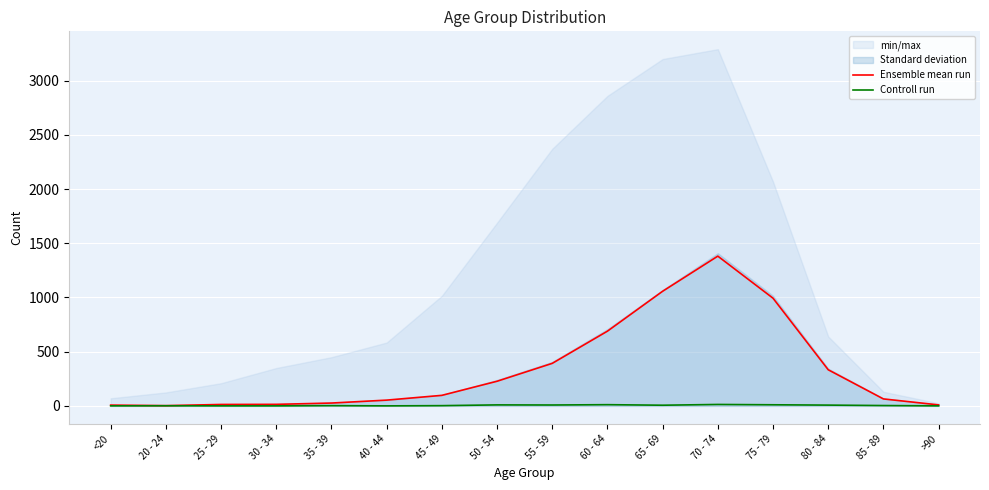

Reading right to left, list all the values displayed in this chart.

Ensemble mean run: 9	64	333	993	1381	1057	689	392	227	97	53	26	14	13	2	7
Controll run: 0	3	7	10	13	6	11	8	9	2	0	2	0	0	1	0